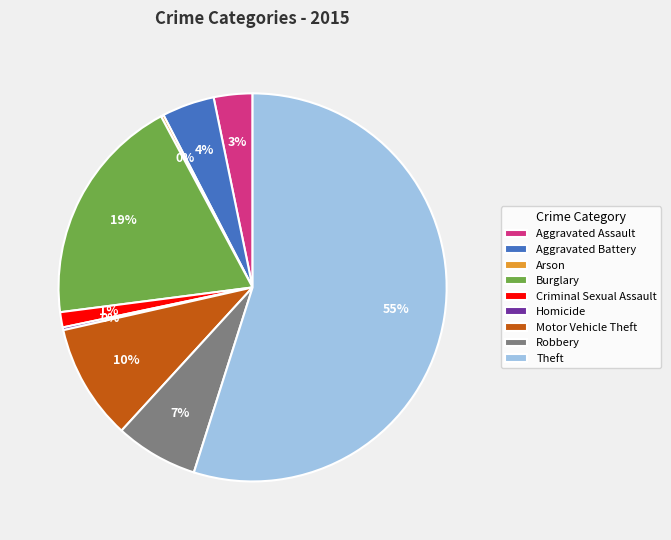

What is the largest slice in the pie chart?

Theft